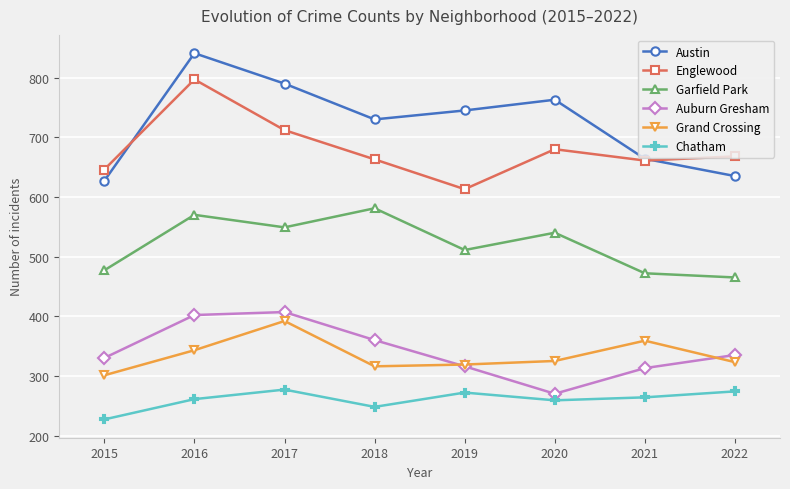

What is the approximate value of Englewood at 2019, to the nearest 10?

610